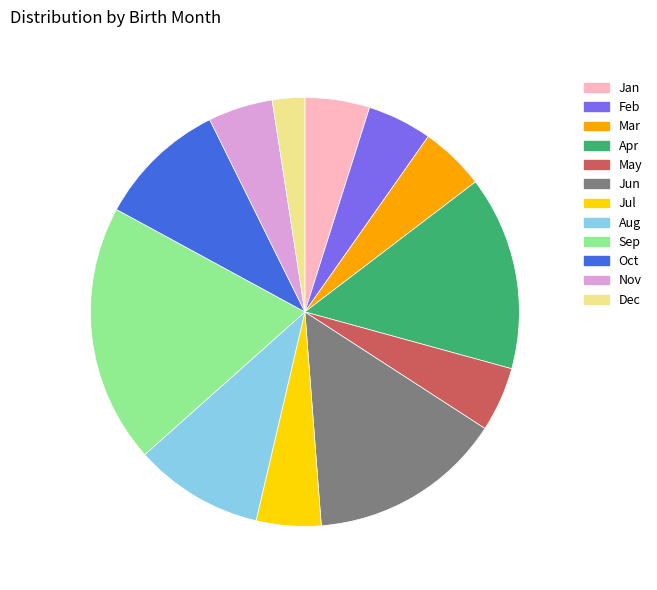

Which category has the smallest portion of the pie?

Dec